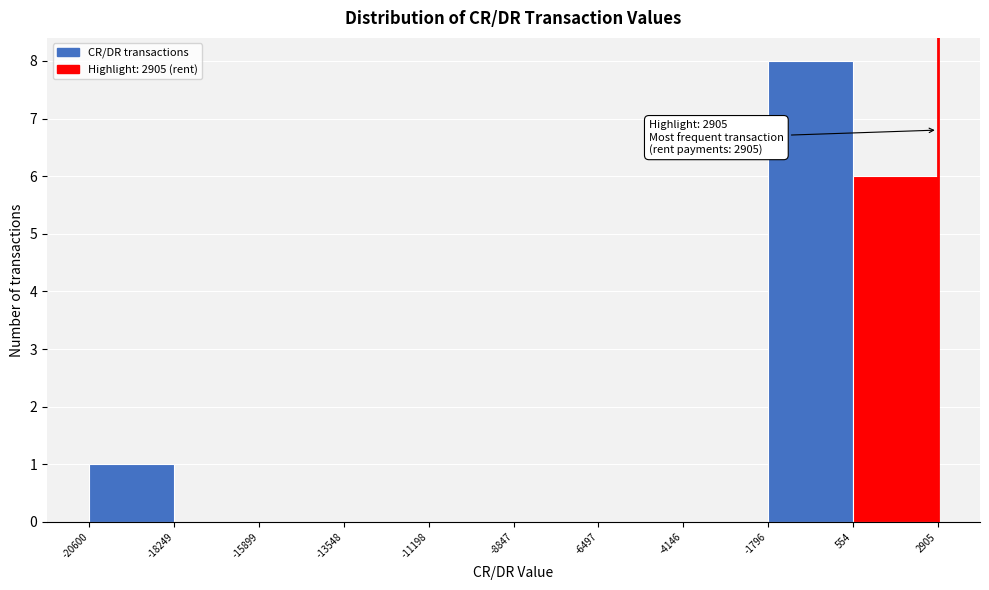

Which range on the x-axis has the tallest bar?

-1796 to 554